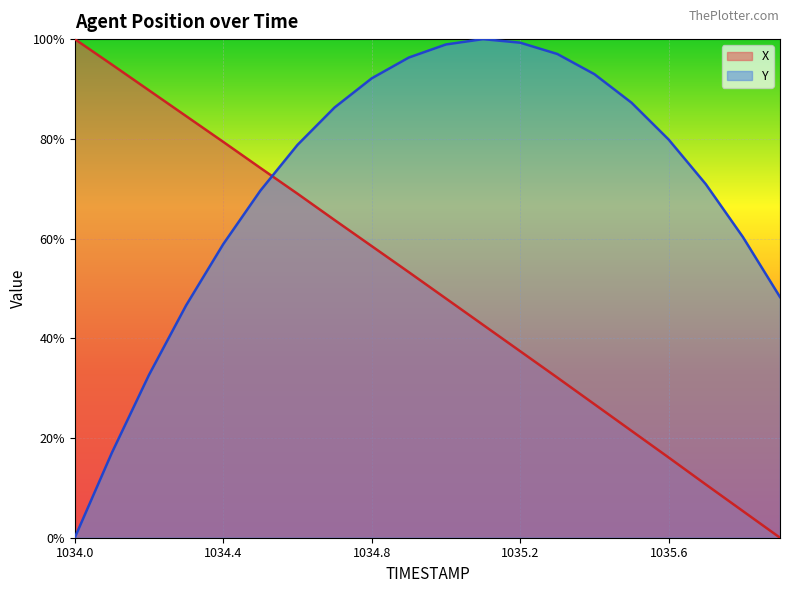

True or false: Y has a value of 58.9 at 1034.4.

True